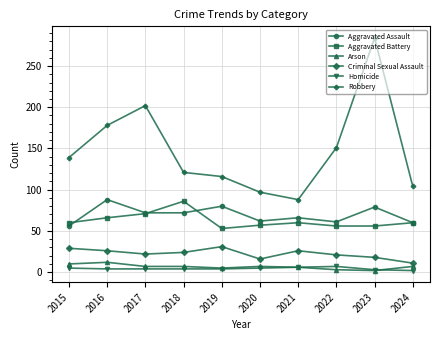

What is the value of the Criminal Sexual Assault point at the 5th from the left?

31